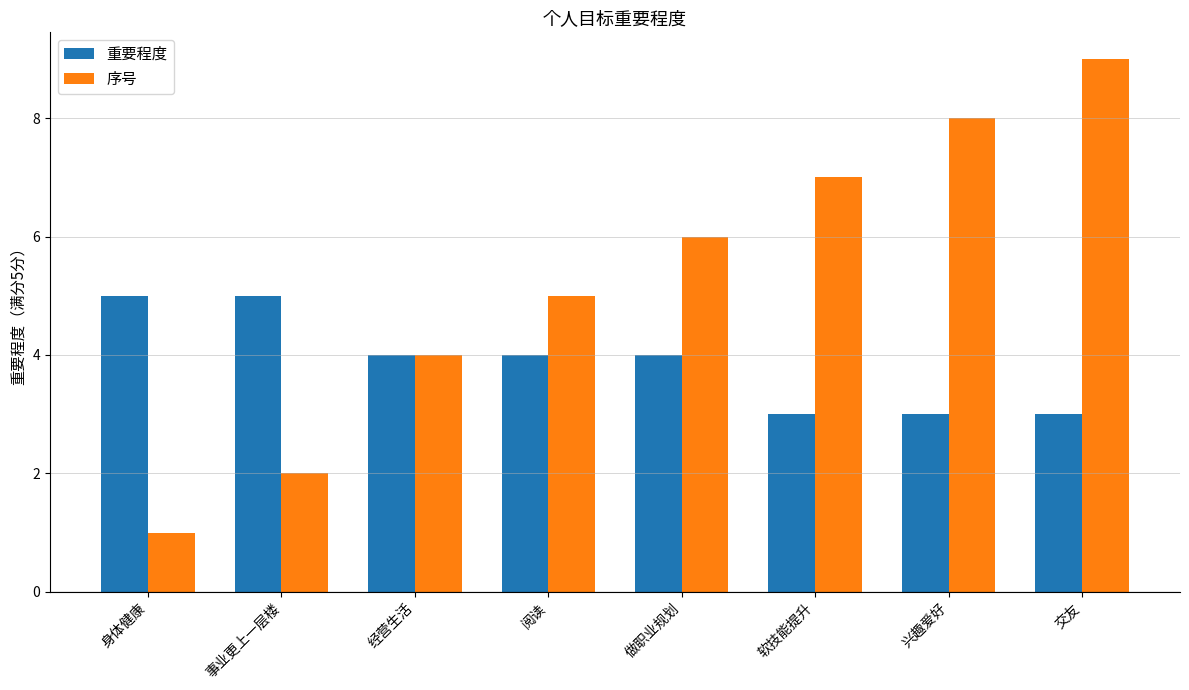

List the series in order of their peak value, highest first.

序号, 重要程度